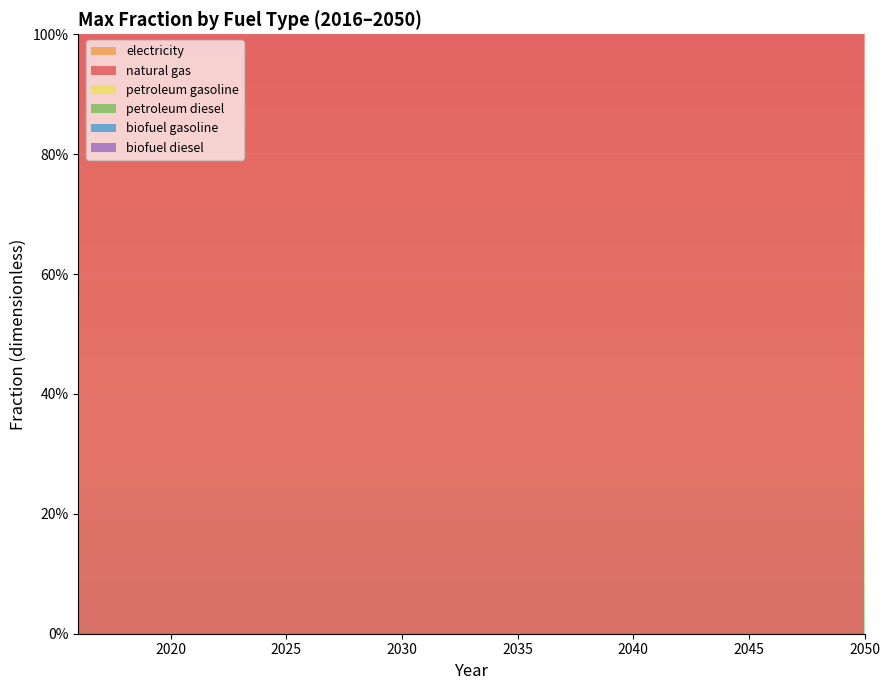

Reading right to left, extract all data points from this chart.

electricity: 2050=0	2049=0	2048=0	2047=0	2046=0	2045=0	2044=0	2043=0	2042=0	2041=0	2040=0	2039=0	2038=0	2037=0	2036=0	2035=0	2034=0	2033=0	2032=0	2031=0	2030=0	2029=0	2028=0	2027=0	2026=0	2025=0	2024=0	2023=0	2022=0	2021=0	2020=0	2019=0	2018=0	2017=0	2016=0
natural gas: 2050=1	2049=1	2048=1	2047=1	2046=1	2045=1	2044=1	2043=1	2042=1	2041=1	2040=1	2039=1	2038=1	2037=1	2036=1	2035=1	2034=1	2033=1	2032=1	2031=1	2030=1	2029=1	2028=1	2027=1	2026=1	2025=1	2024=1	2023=1	2022=1	2021=1	2020=1	2019=1	2018=1	2017=1	2016=1
petroleum gasoline: 2050=0	2049=0	2048=0	2047=0	2046=0	2045=0	2044=0	2043=0	2042=0	2041=0	2040=0	2039=0	2038=0	2037=0	2036=0	2035=0	2034=0	2033=0	2032=0	2031=0	2030=0	2029=0	2028=0	2027=0	2026=0	2025=0	2024=0	2023=0	2022=0	2021=0	2020=0	2019=0	2018=0	2017=0	2016=0
petroleum diesel: 2050=0	2049=0	2048=0	2047=0	2046=0	2045=0	2044=0	2043=0	2042=0	2041=0	2040=0	2039=0	2038=0	2037=0	2036=0	2035=0	2034=0	2033=0	2032=0	2031=0	2030=0	2029=0	2028=0	2027=0	2026=0	2025=0	2024=0	2023=0	2022=0	2021=0	2020=0	2019=0	2018=0	2017=0	2016=0
biofuel gasoline: 2050=0	2049=0	2048=0	2047=0	2046=0	2045=0	2044=0	2043=0	2042=0	2041=0	2040=0	2039=0	2038=0	2037=0	2036=0	2035=0	2034=0	2033=0	2032=0	2031=0	2030=0	2029=0	2028=0	2027=0	2026=0	2025=0	2024=0	2023=0	2022=0	2021=0	2020=0	2019=0	2018=0	2017=0	2016=0
biofuel diesel: 2050=0	2049=0	2048=0	2047=0	2046=0	2045=0	2044=0	2043=0	2042=0	2041=0	2040=0	2039=0	2038=0	2037=0	2036=0	2035=0	2034=0	2033=0	2032=0	2031=0	2030=0	2029=0	2028=0	2027=0	2026=0	2025=0	2024=0	2023=0	2022=0	2021=0	2020=0	2019=0	2018=0	2017=0	2016=0